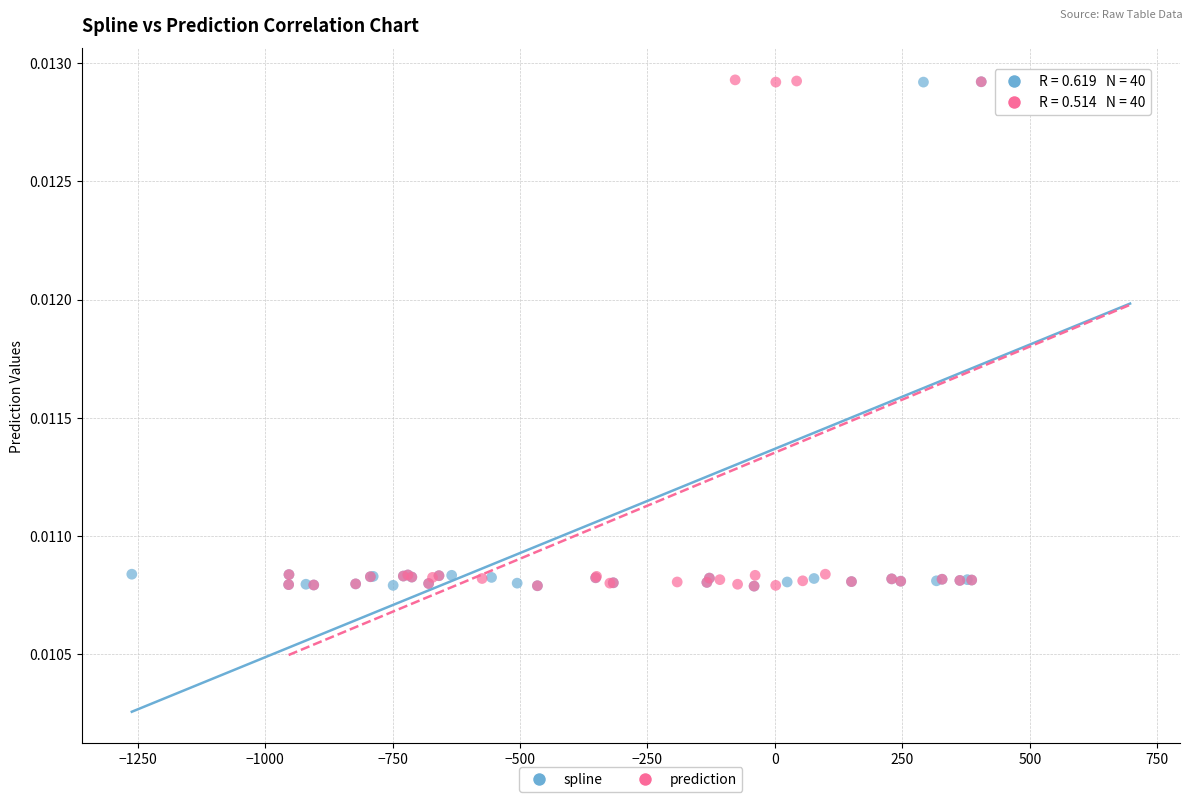

What are all the series names shown in the legend?

spline, prediction